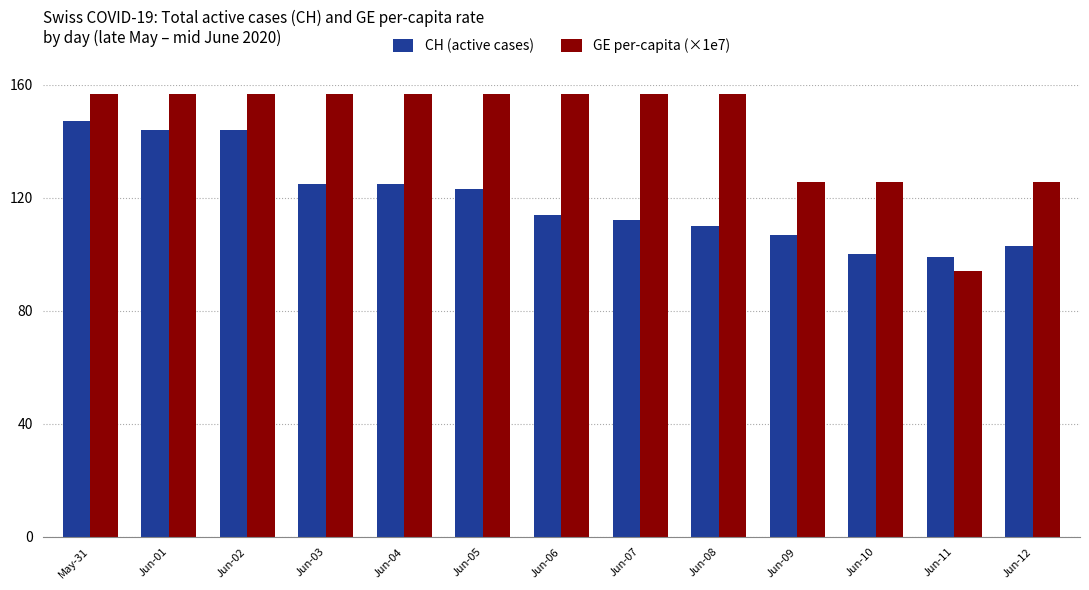

Rank the series by their maximum value, from lowest to highest.

CH (active cases), GE per-capita (×1e7)